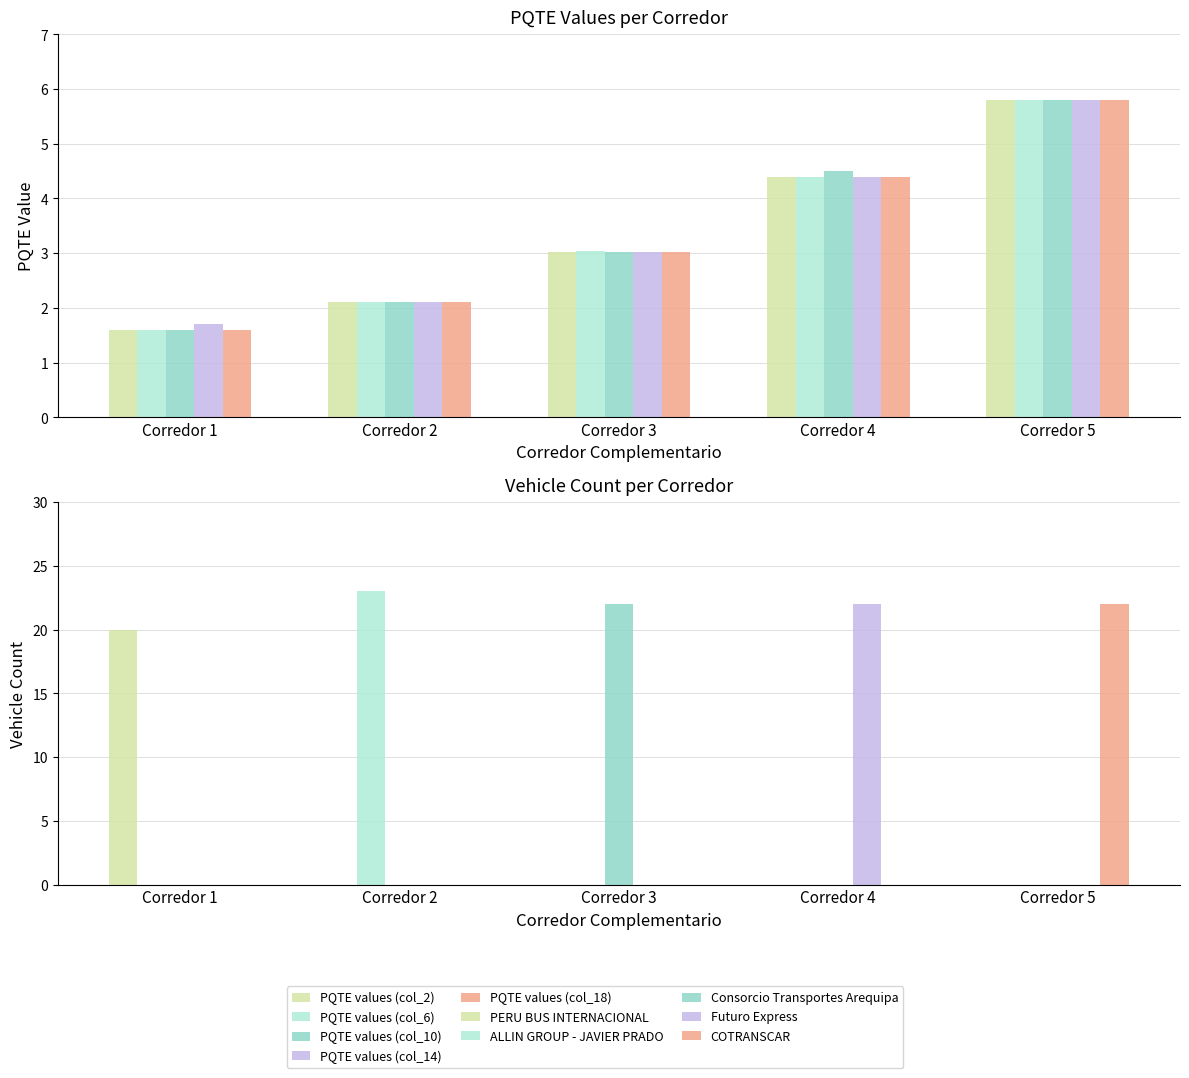

Does the chart contain any negative values?

No